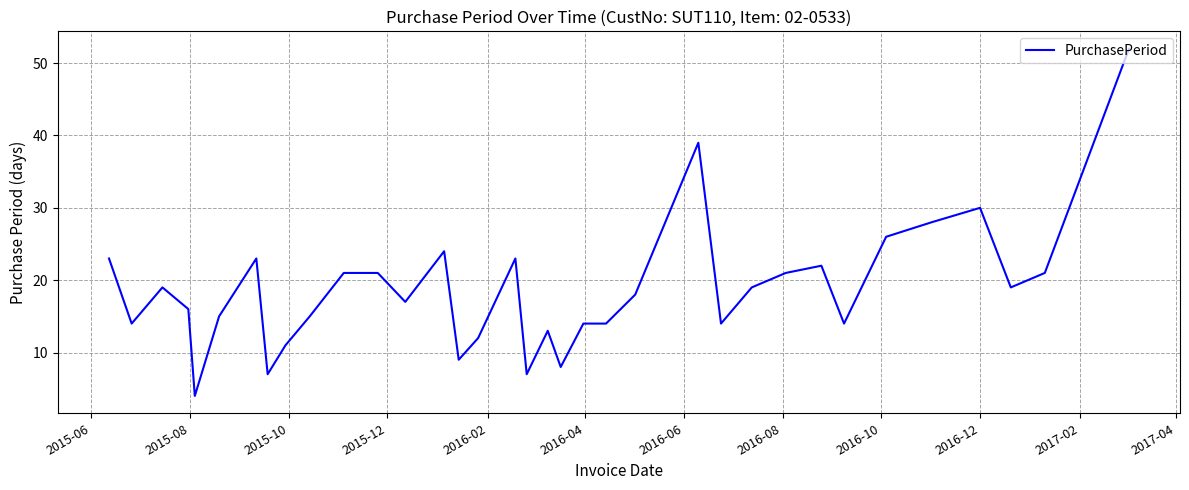

What is the difference between the second highest and minimum values?

35